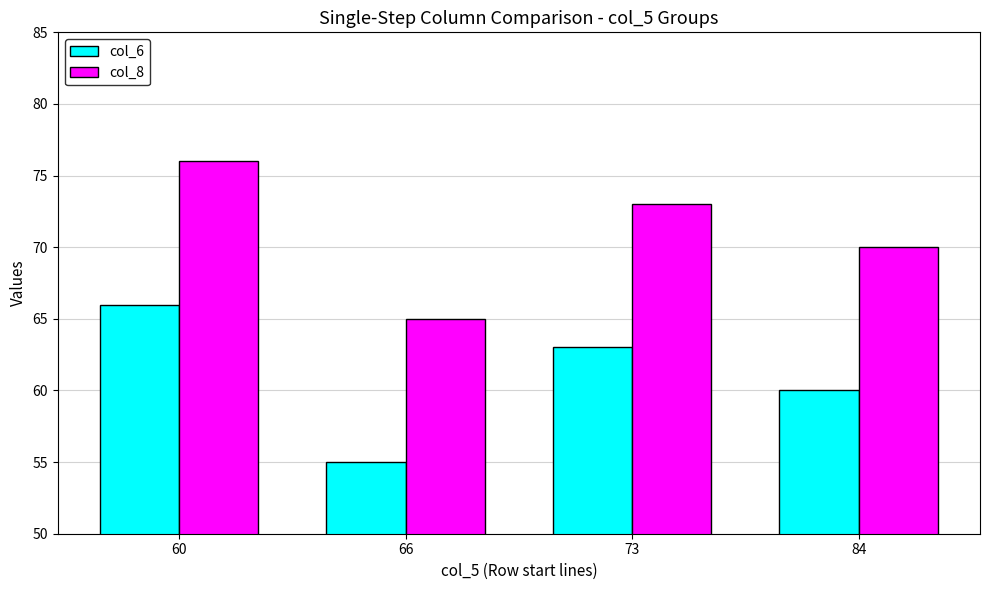

Is it true that col_6 equals 83 at 84?

False